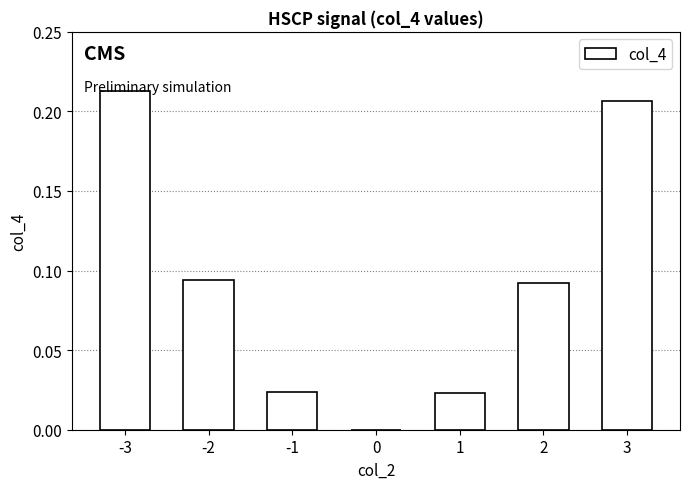

Which label corresponds to the largest value in the chart?

-3